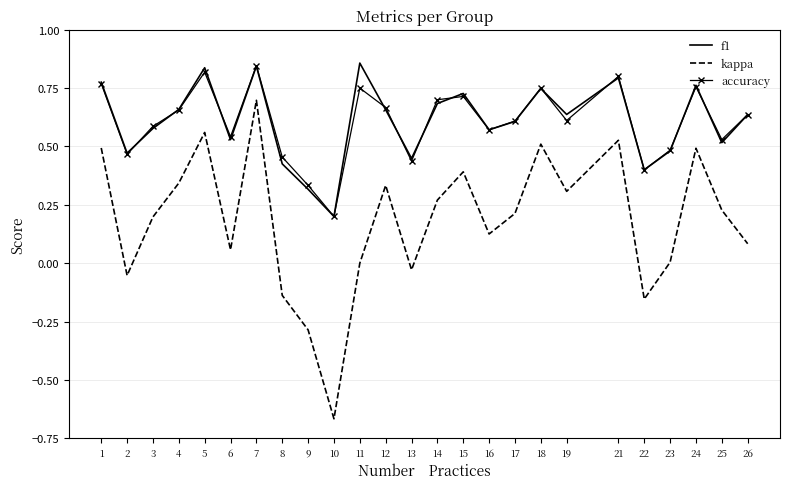

At which label does accuracy reach its minimum?

10